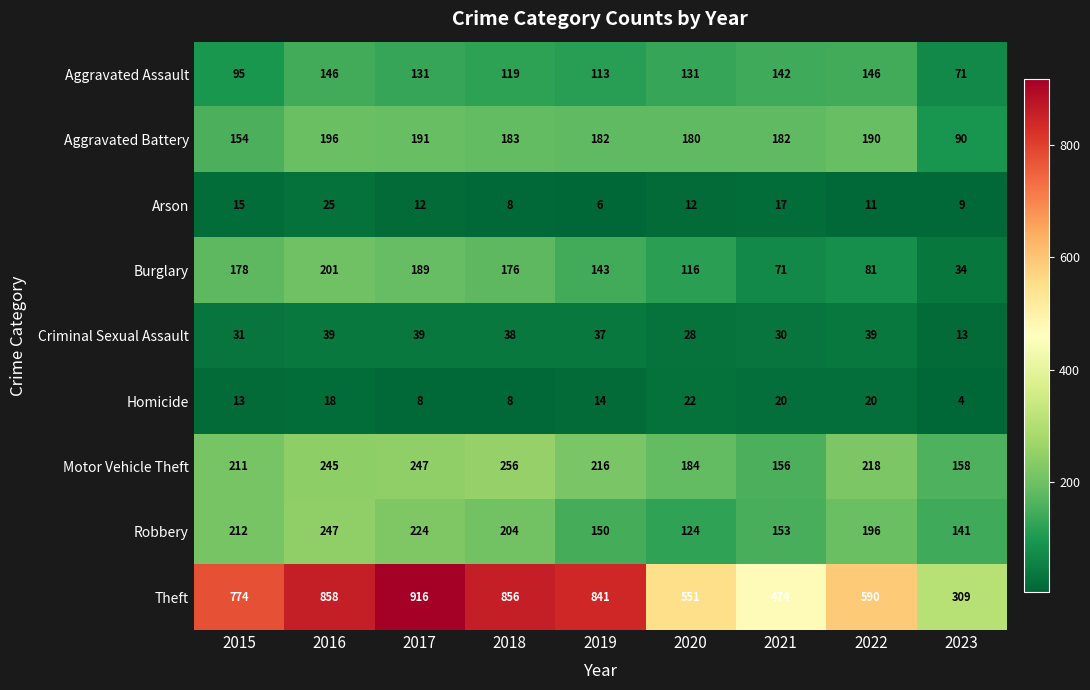

Which series has the largest range (max minus min)?

Theft